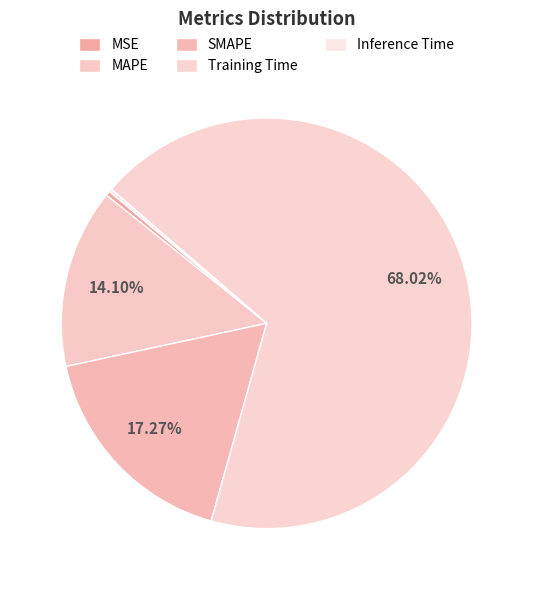

To the nearest percent, what portion does Training Time represent?

68%